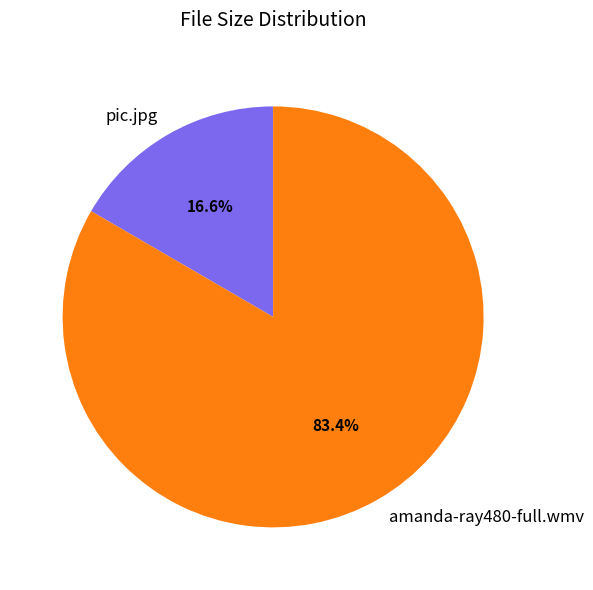

Which has a higher value, pic.jpg or amanda-ray480-full.wmv?

amanda-ray480-full.wmv